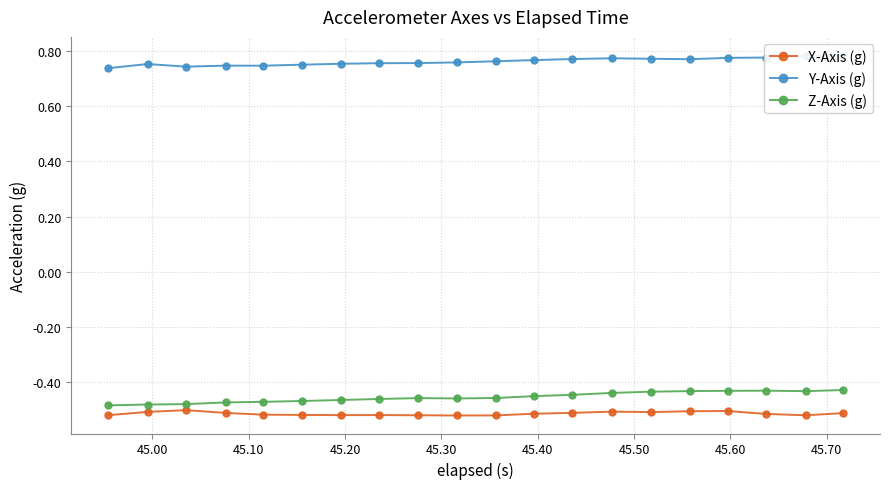

True or false: X-Axis (g) has more than 1 points higher than both neighbors.

True